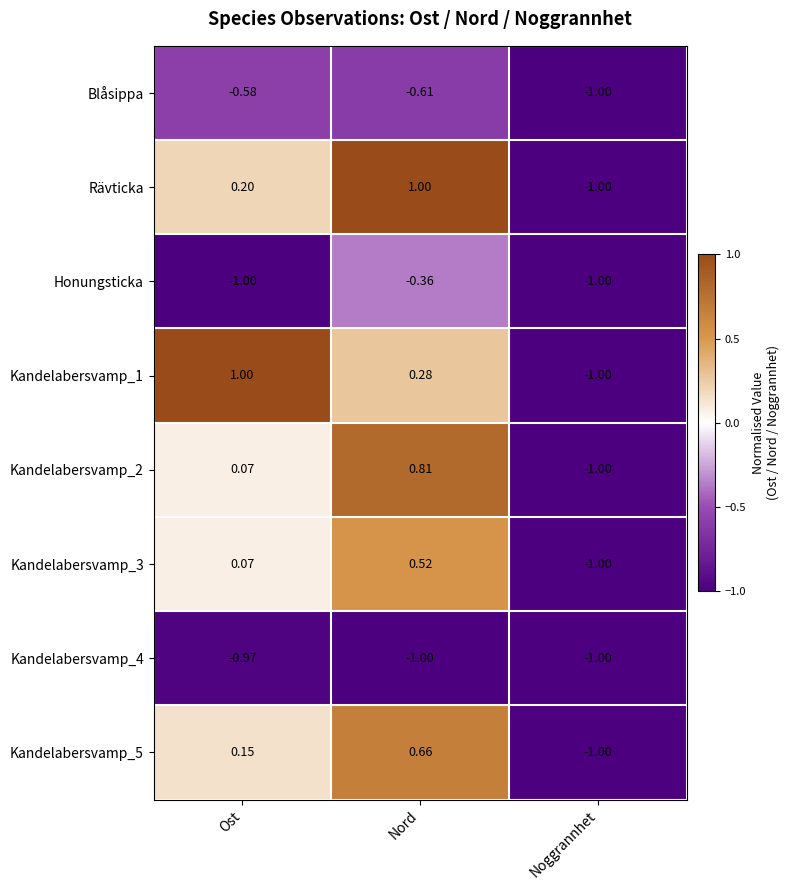

Where does the Rävticka series first go above 0?

Ost